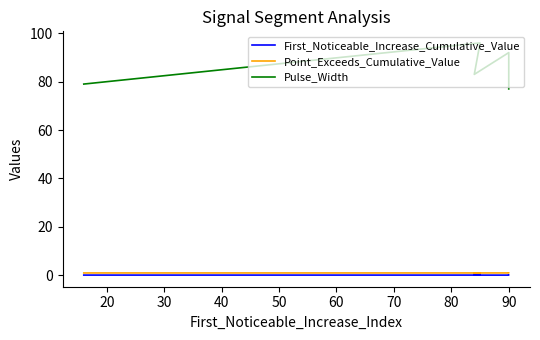

Between 40 and 50, which series saw the biggest shift?

Pulse_Width